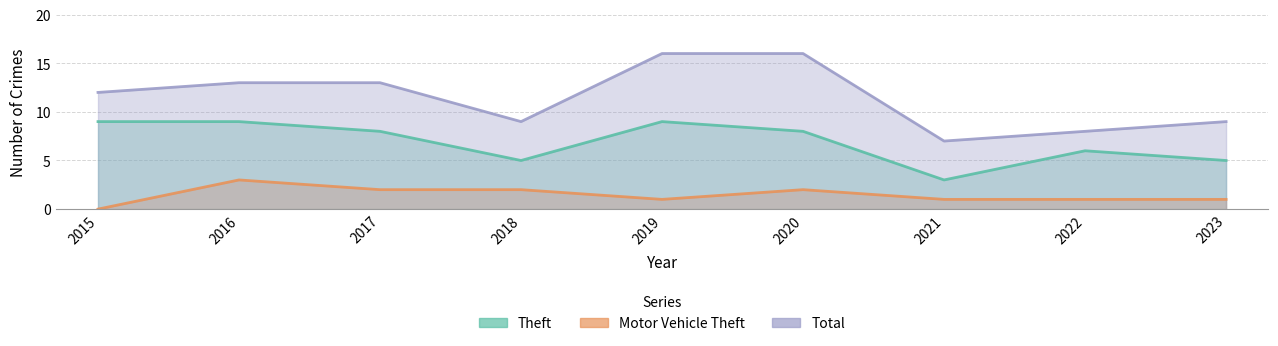

True or false: Motor Vehicle Theft and Total intersect in this chart.

False